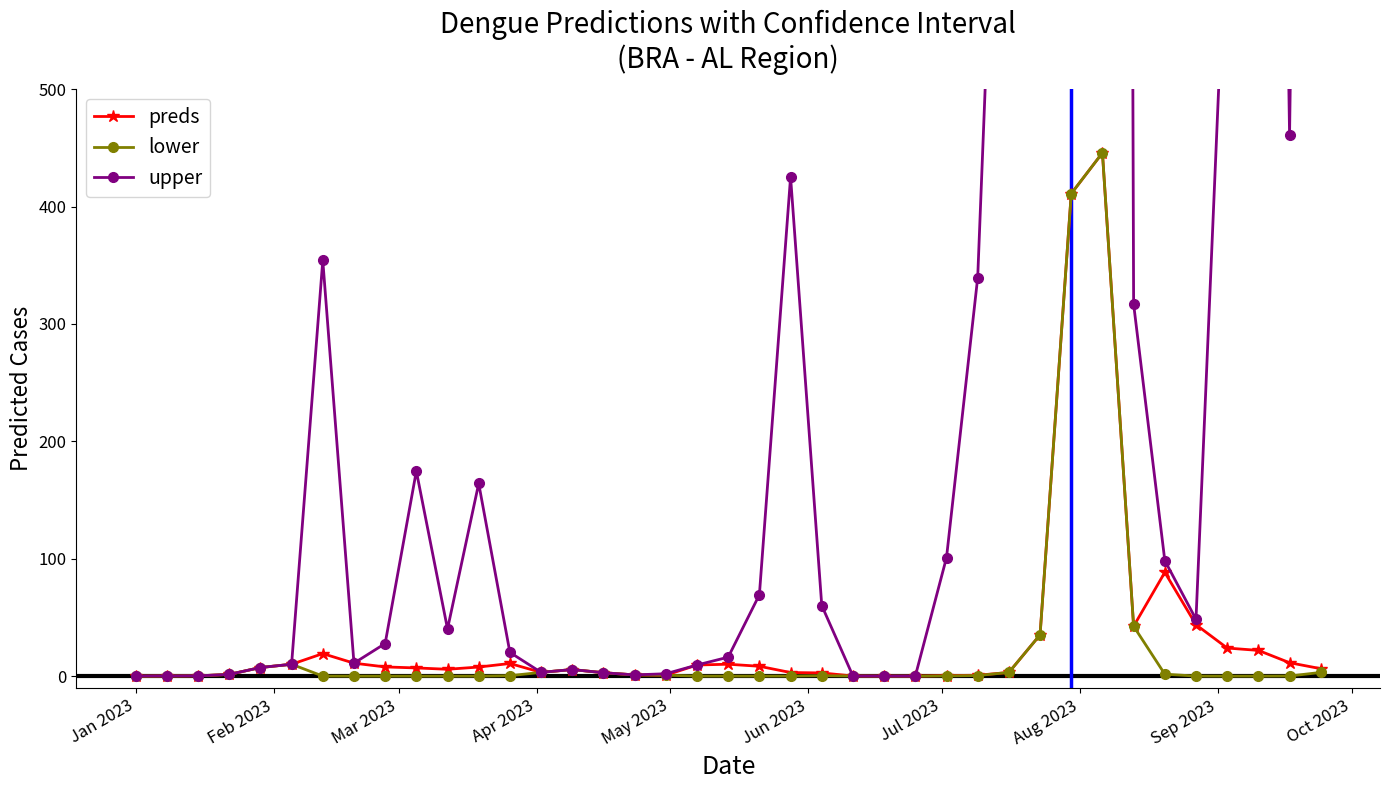

Is the value of upper at Apr 2023 greater than the value of lower at 20?

Yes